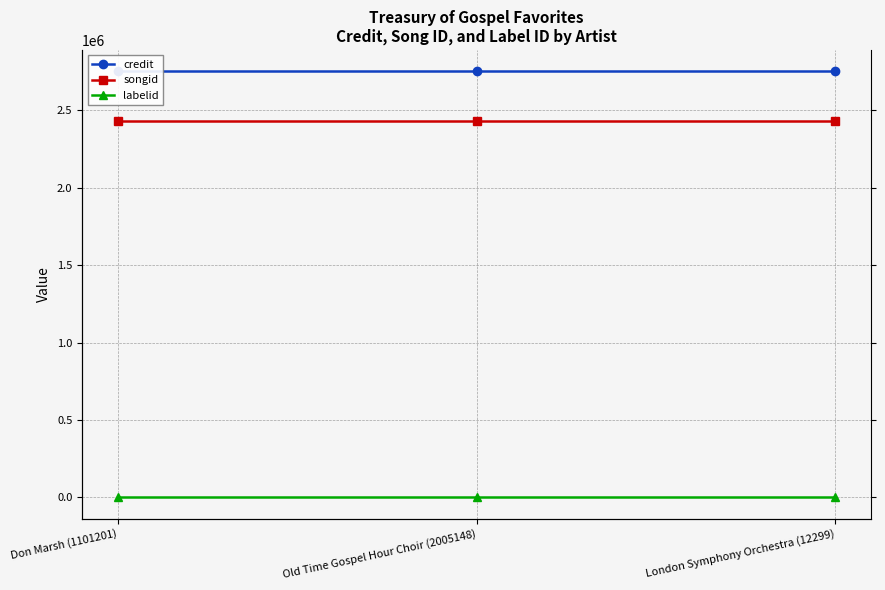

What is the label of the 3rd point from the left?

London Symphony Orchestra (12299)